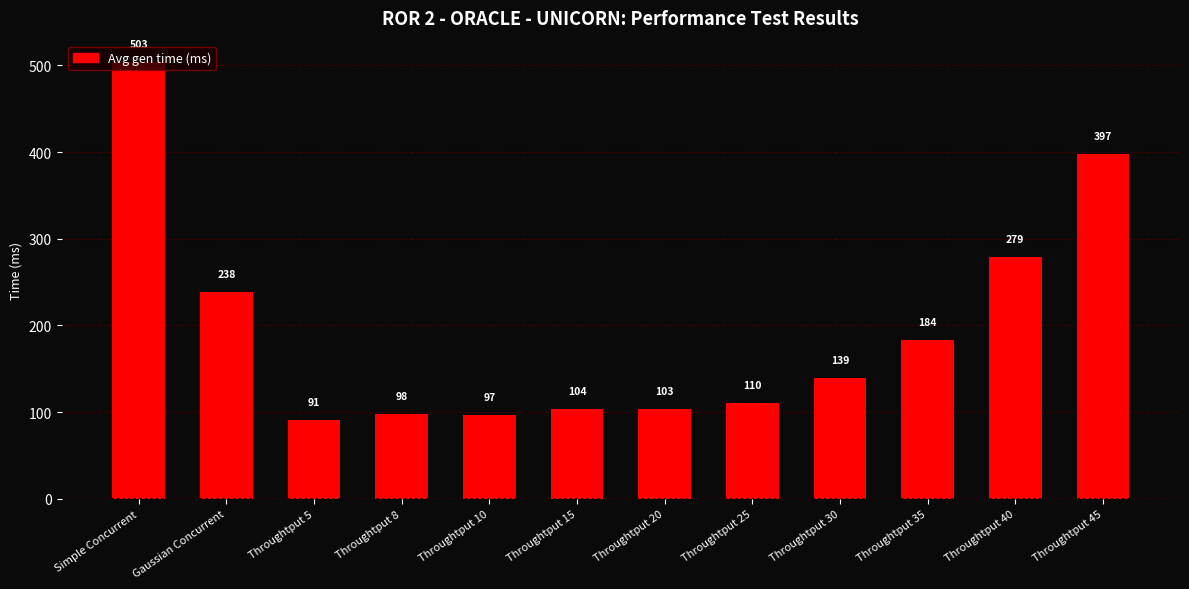

Are the bars horizontal?

No